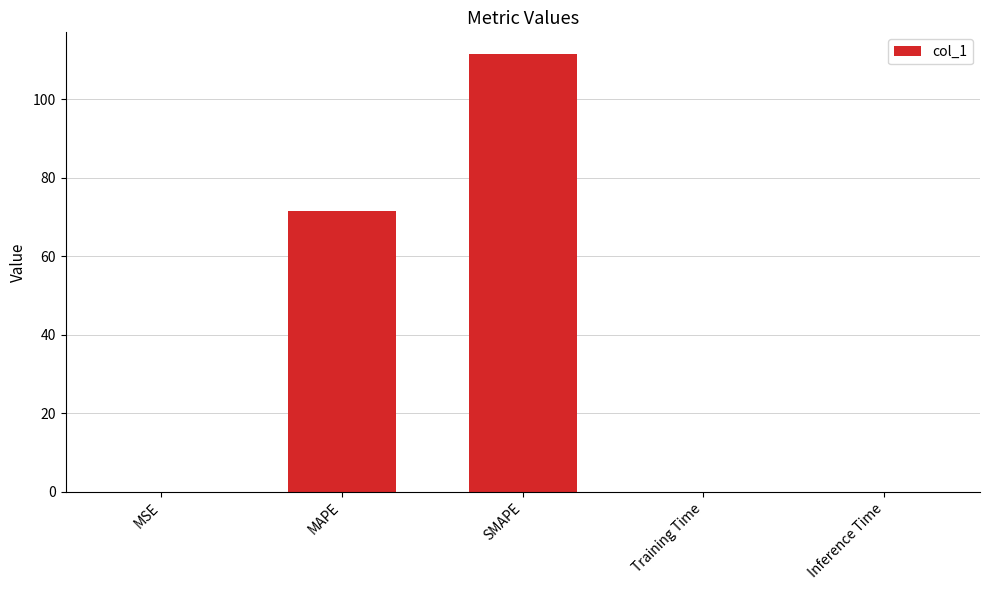

What is the sum of the values at MSE and Training Time?

0.1